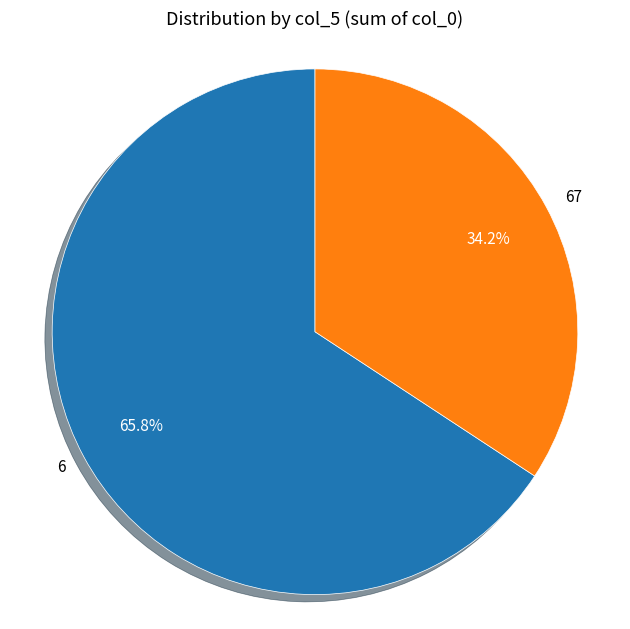

How many segments does this pie chart have?

2